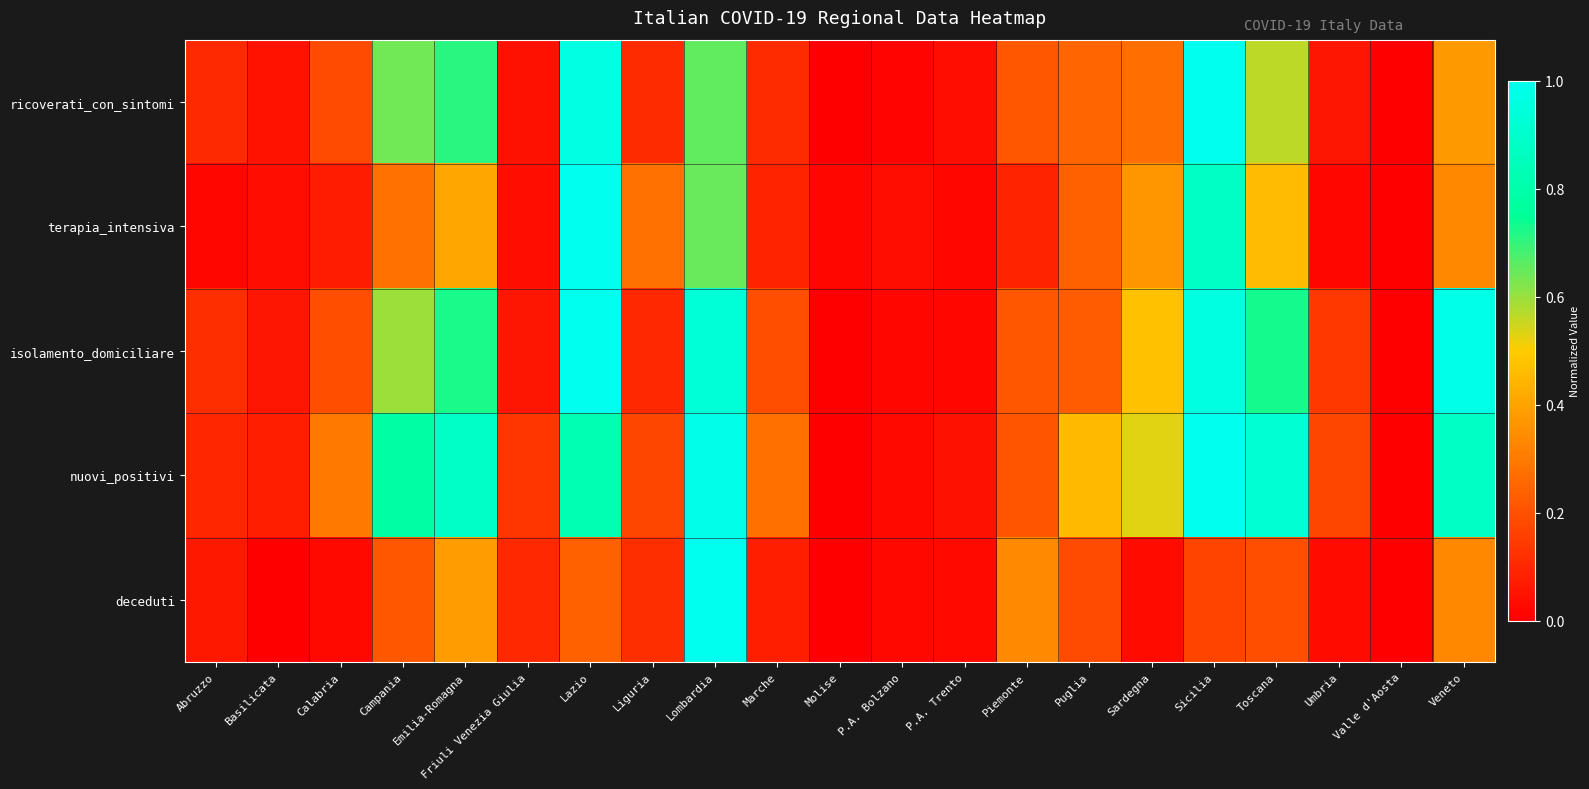

Reading left to right, what are all the values shown in this chart?

ricoverati_con_sintomi: Abruzzo=0.1	Basilicata=0.0	Calabria=0.2	Campania=0.6	Emilia-Romagna=0.7	Friuli Venezia Giulia=0.0	Lazio=1.0	Liguria=0.1	Lombardia=0.7	Marche=0.1	Molise=0.0	P.A. Bolzano=0.0	P.A. Trento=0.0	Piemonte=0.2	Puglia=0.3	Sardegna=0.3	Sicilia=1.0	Toscana=0.6	Umbria=0.1	Valle d'Aosta=0.0	Veneto=0.4
terapia_intensiva: Abruzzo=0.0	Basilicata=0.0	Calabria=0.1	Campania=0.3	Emilia-Romagna=0.4	Friuli Venezia Giulia=0.0	Lazio=1.0	Liguria=0.3	Lombardia=0.6	Marche=0.1	Molise=0.0	P.A. Bolzano=0.0	P.A. Trento=0.0	Piemonte=0.1	Puglia=0.2	Sardegna=0.4	Sicilia=0.9	Toscana=0.5	Umbria=0.0	Valle d'Aosta=0.0	Veneto=0.3
isolamento_domiciliare: Abruzzo=0.1	Basilicata=0.1	Calabria=0.2	Campania=0.6	Emilia-Romagna=0.7	Friuli Venezia Giulia=0.1	Lazio=1.0	Liguria=0.1	Lombardia=0.9	Marche=0.2	Molise=0.0	P.A. Bolzano=0.0	P.A. Trento=0.0	Piemonte=0.2	Puglia=0.2	Sardegna=0.5	Sicilia=1.0	Toscana=0.7	Umbria=0.1	Valle d'Aosta=0.0	Veneto=1.0
nuovi_positivi: Abruzzo=0.1	Basilicata=0.1	Calabria=0.3	Campania=0.8	Emilia-Romagna=0.9	Friuli Venezia Giulia=0.1	Lazio=0.8	Liguria=0.2	Lombardia=1.0	Marche=0.3	Molise=0.0	P.A. Bolzano=0.0	P.A. Trento=0.0	Piemonte=0.2	Puglia=0.5	Sardegna=0.5	Sicilia=1.0	Toscana=0.9	Umbria=0.2	Valle d'Aosta=0.0	Veneto=0.9
deceduti: Abruzzo=0.1	Basilicata=0.0	Calabria=0.0	Campania=0.2	Emilia-Romagna=0.4	Friuli Venezia Giulia=0.1	Lazio=0.2	Liguria=0.1	Lombardia=1.0	Marche=0.1	Molise=0.0	P.A. Bolzano=0.0	P.A. Trento=0.0	Piemonte=0.3	Puglia=0.2	Sardegna=0.0	Sicilia=0.2	Toscana=0.2	Umbria=0.0	Valle d'Aosta=0.0	Veneto=0.3